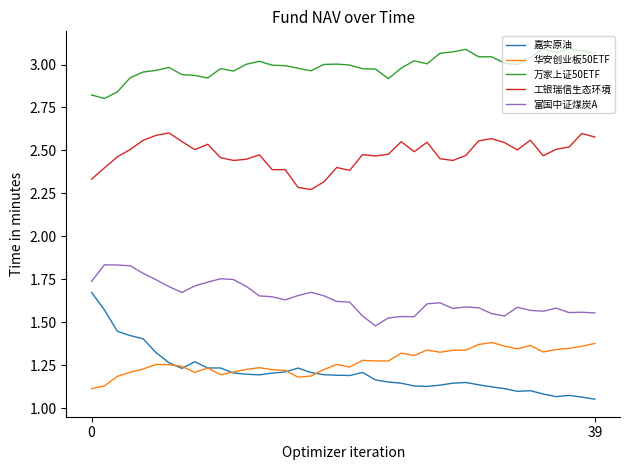

What are all the series names shown in the legend?

嘉实原油, 华安创业板50ETF, 万家上证50ETF, 工银瑞信生态环境, 富国中证煤炭A